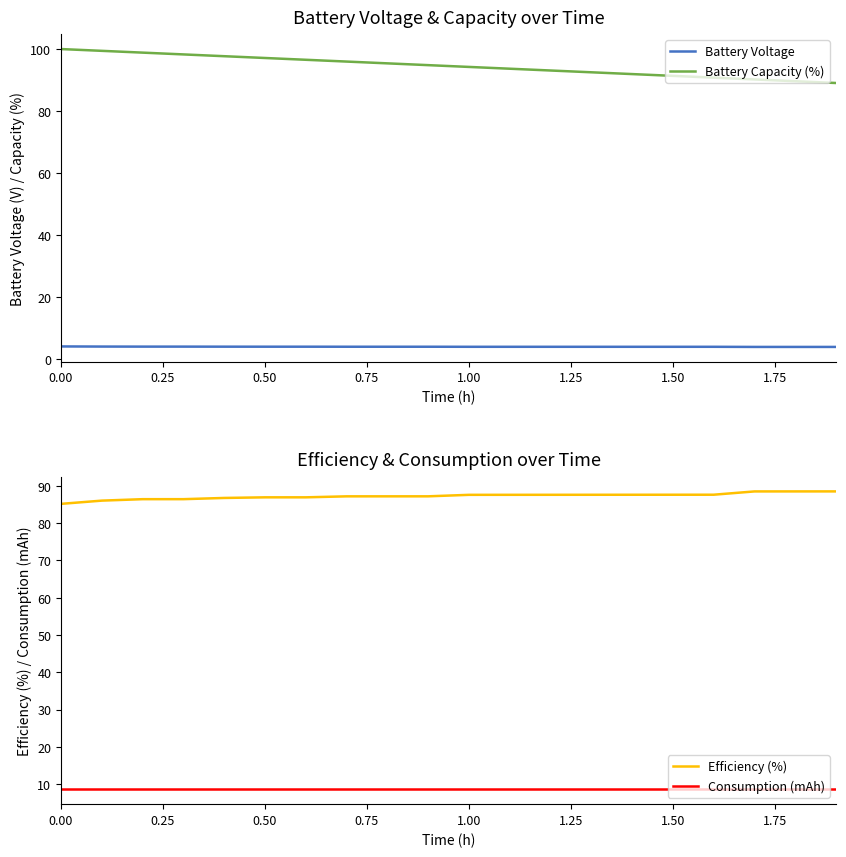

What is the sum of all Consumption (mAh) values?

172.7